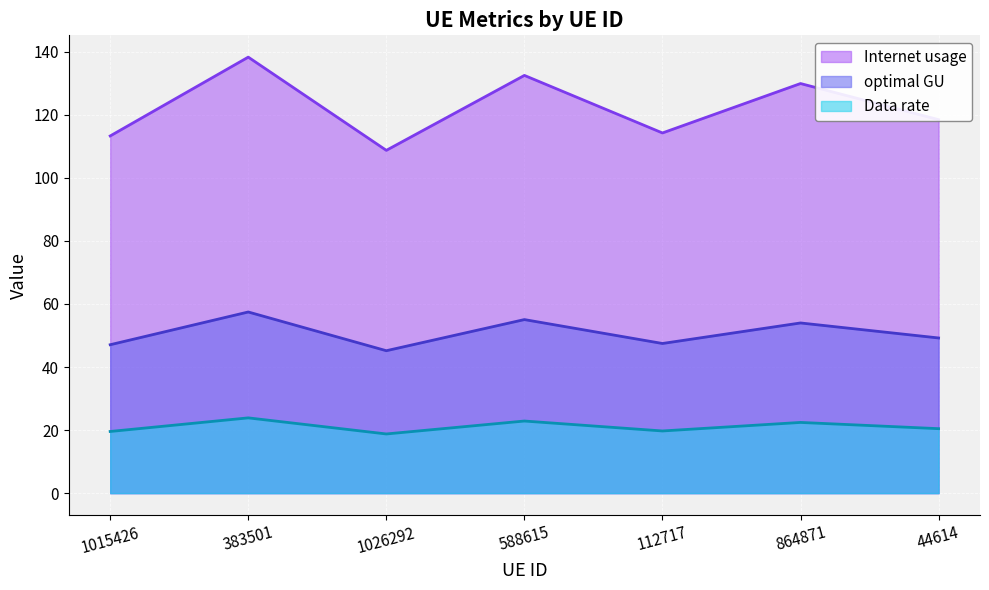

What position from the left is 588615?

4